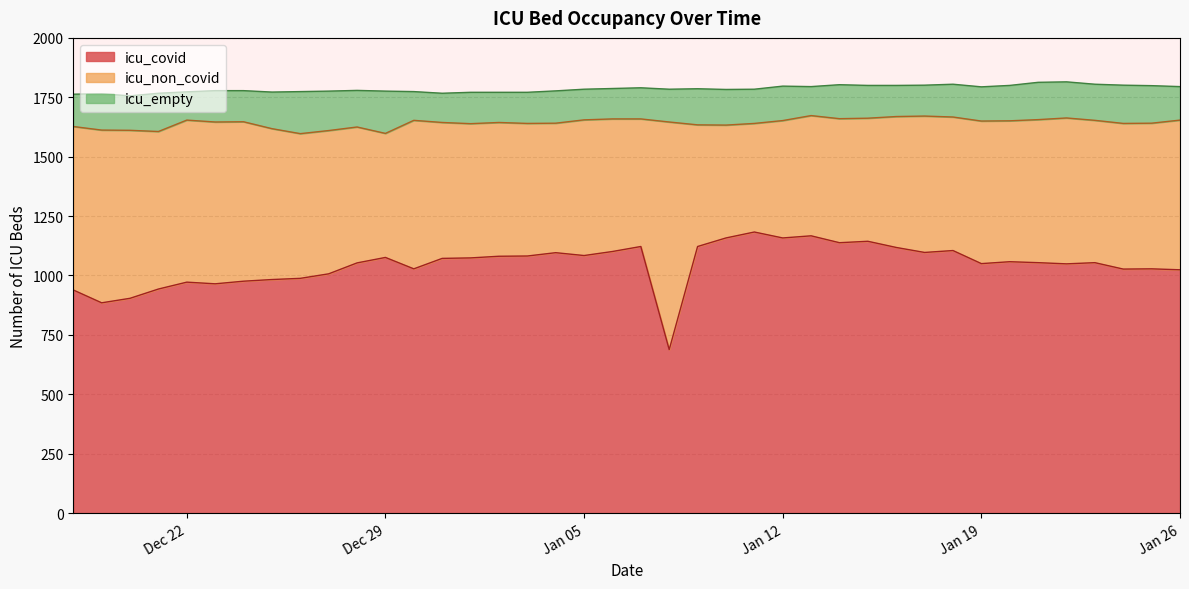

What value does the icu_empty series have at 2021-01-15, to the nearest 5?

140